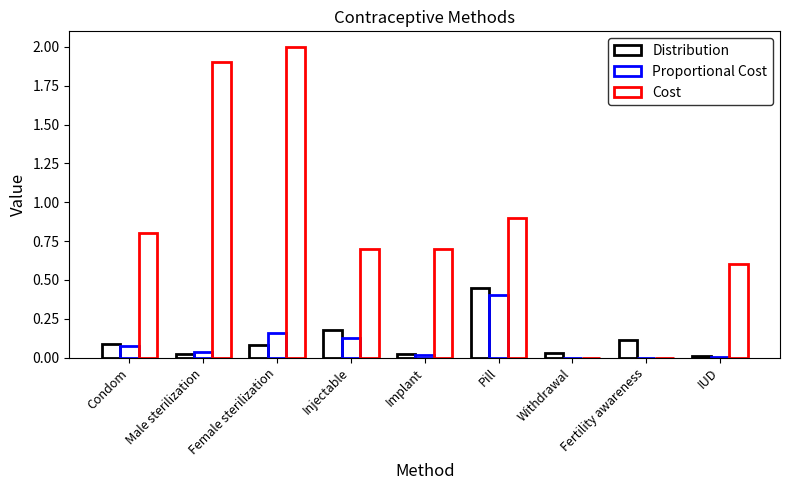

Does the chart contain stacked bars?

No